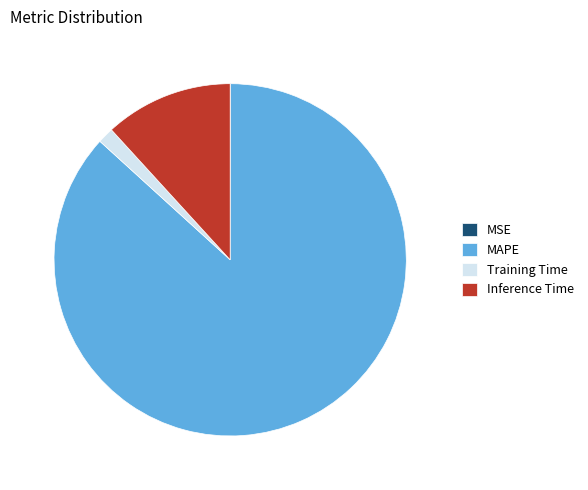

Which has a higher value, MAPE or Inference Time?

MAPE